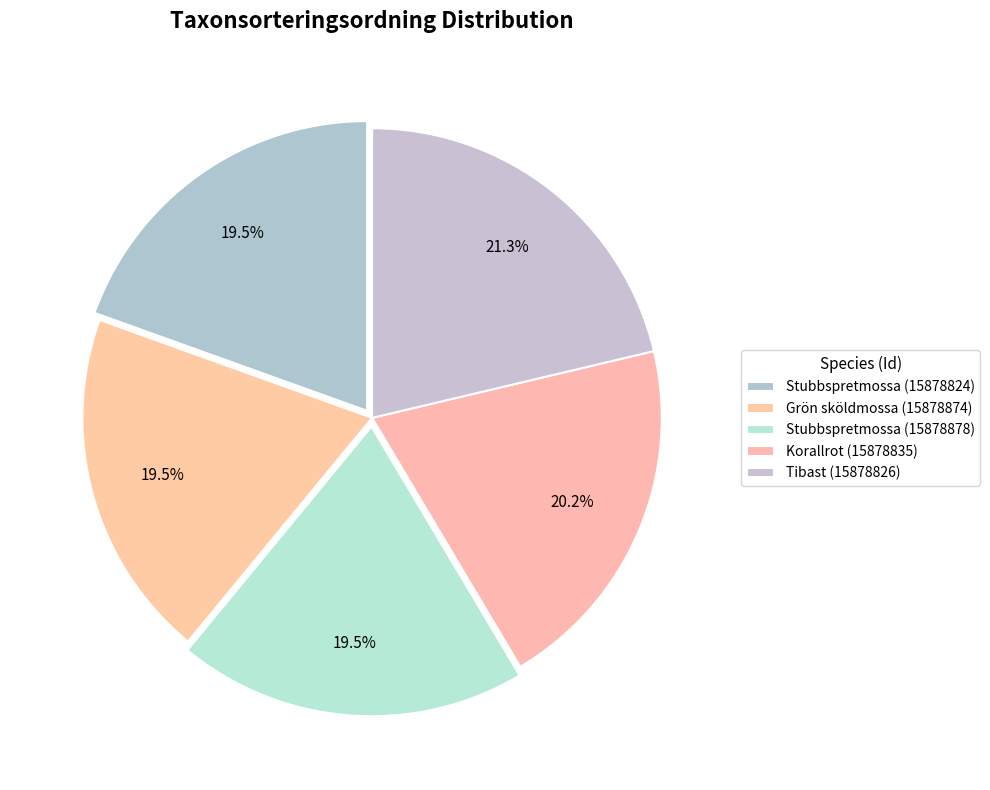

How many segments does this pie chart have?

5